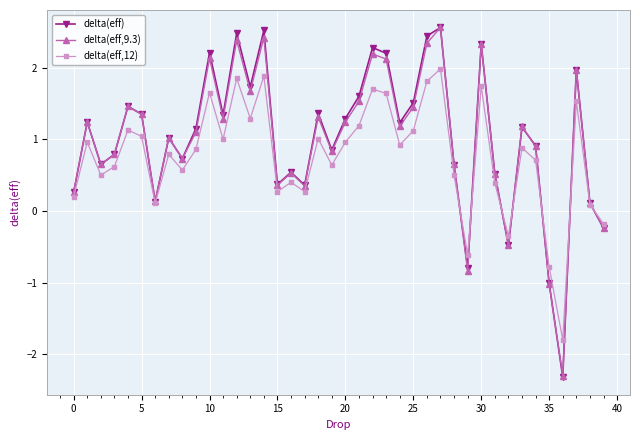

Which series has the largest range (max minus min)?

delta(eff)